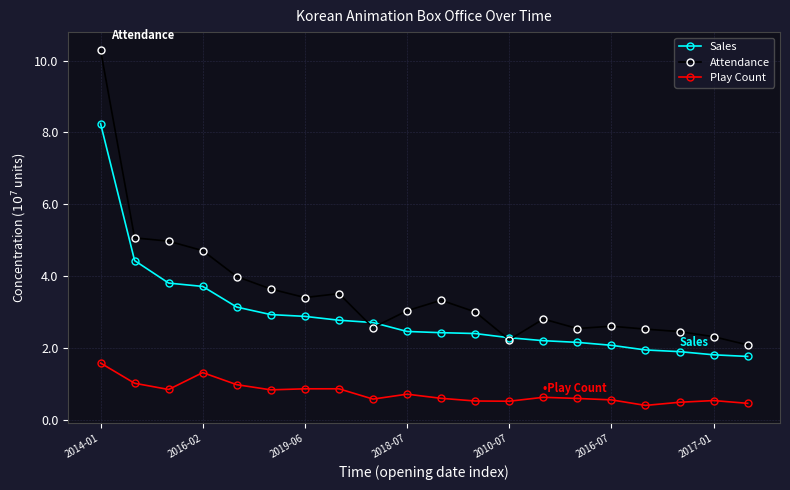

True or false: Sales and Play Count cross at least once.

False